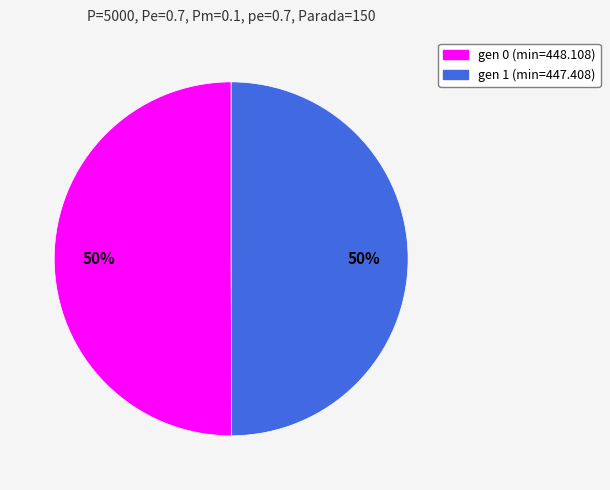

True or false: gen 1 (min=447.408) accounts for 50% of the total.

True